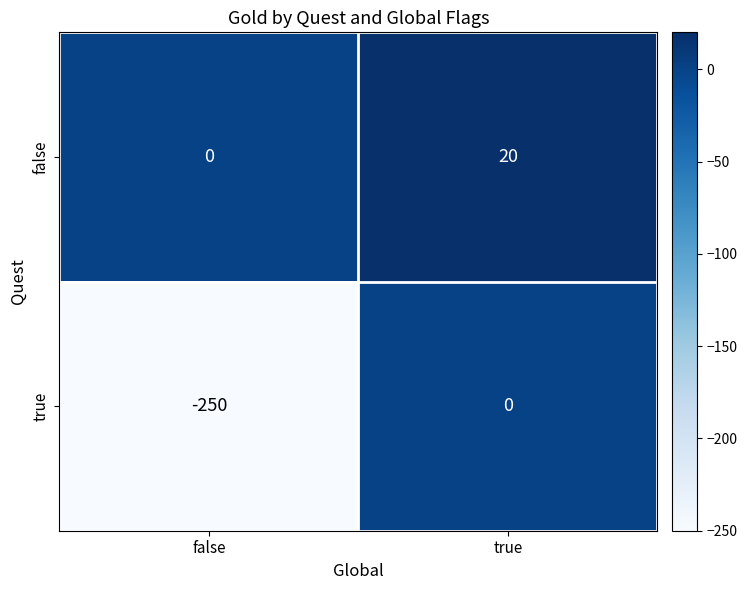

What is the smallest value displayed?

-250